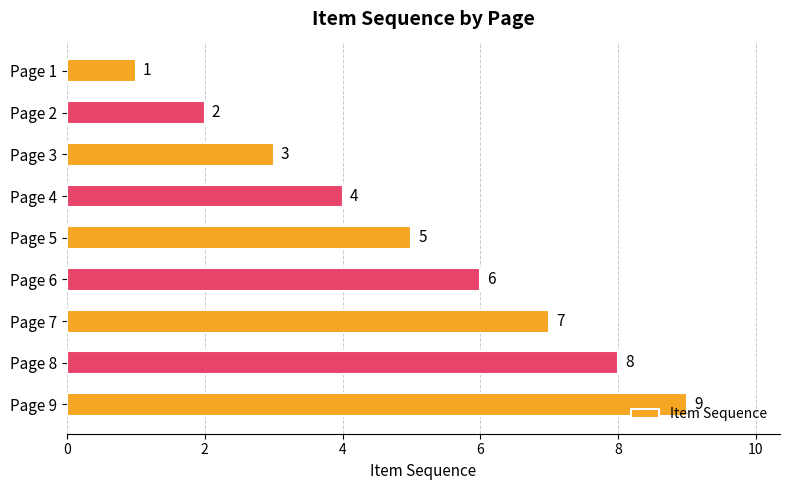

Are the bars grouped side by side (vs. stacked)?

No